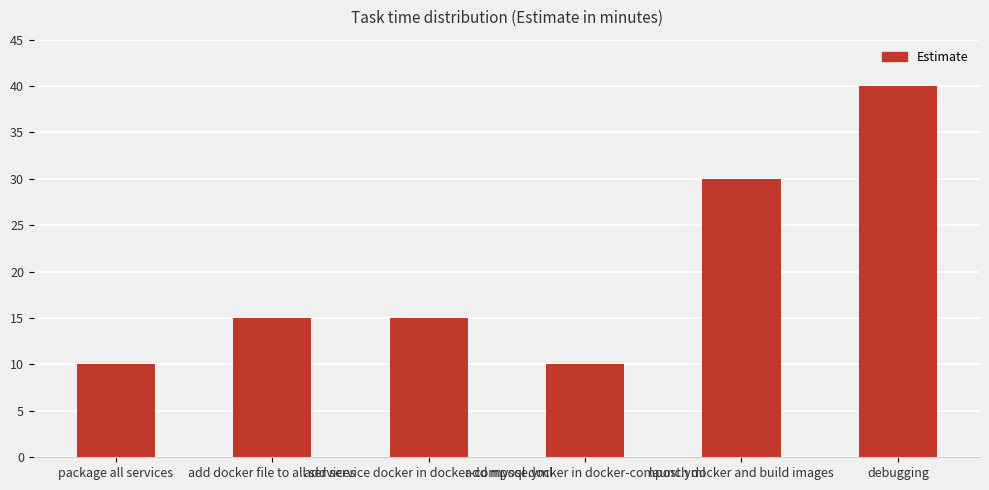

Does the chart contain any negative values?

No